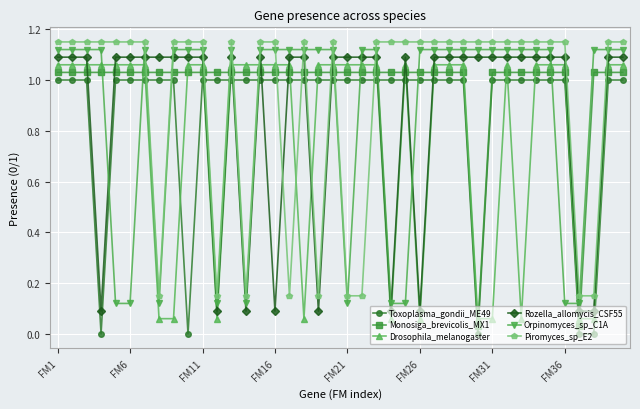

What is the average value of the Toxoplasma_gondii_ME49 series?

0.9